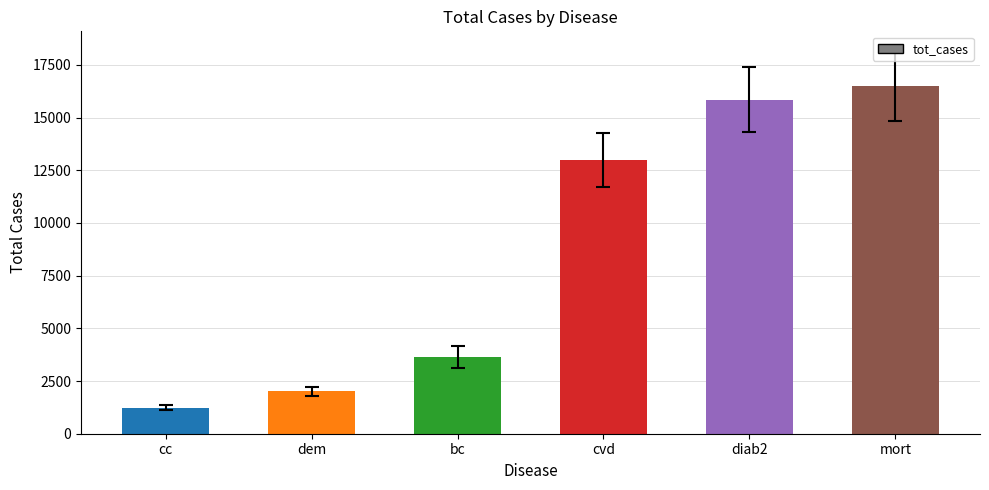

What is the maximum value shown in the chart?

16512.6